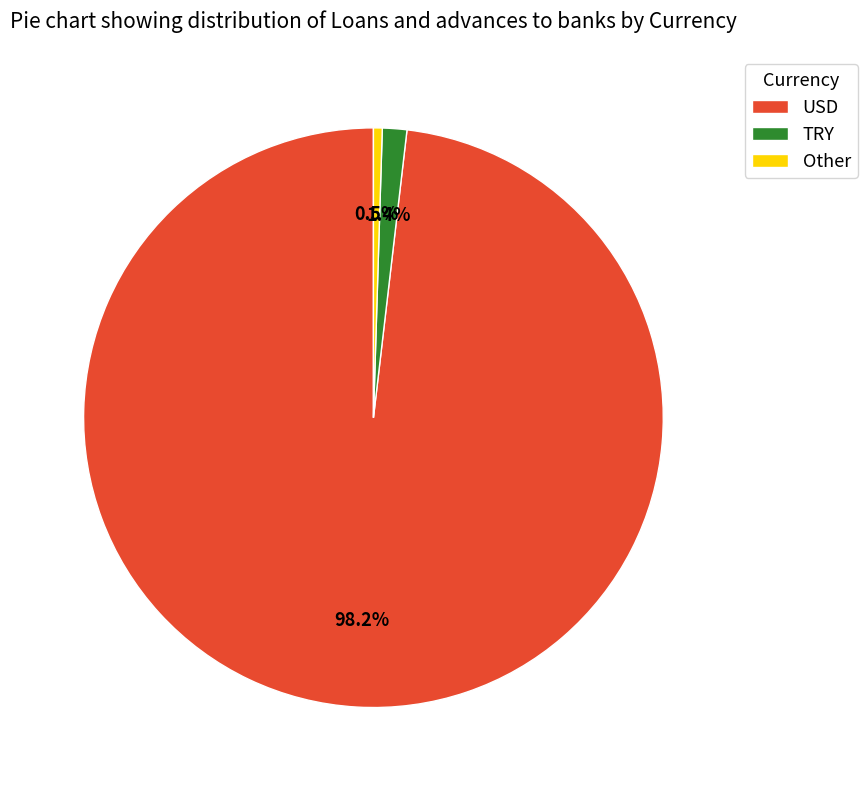

Is it true that TRY is 8% of the pie?

False